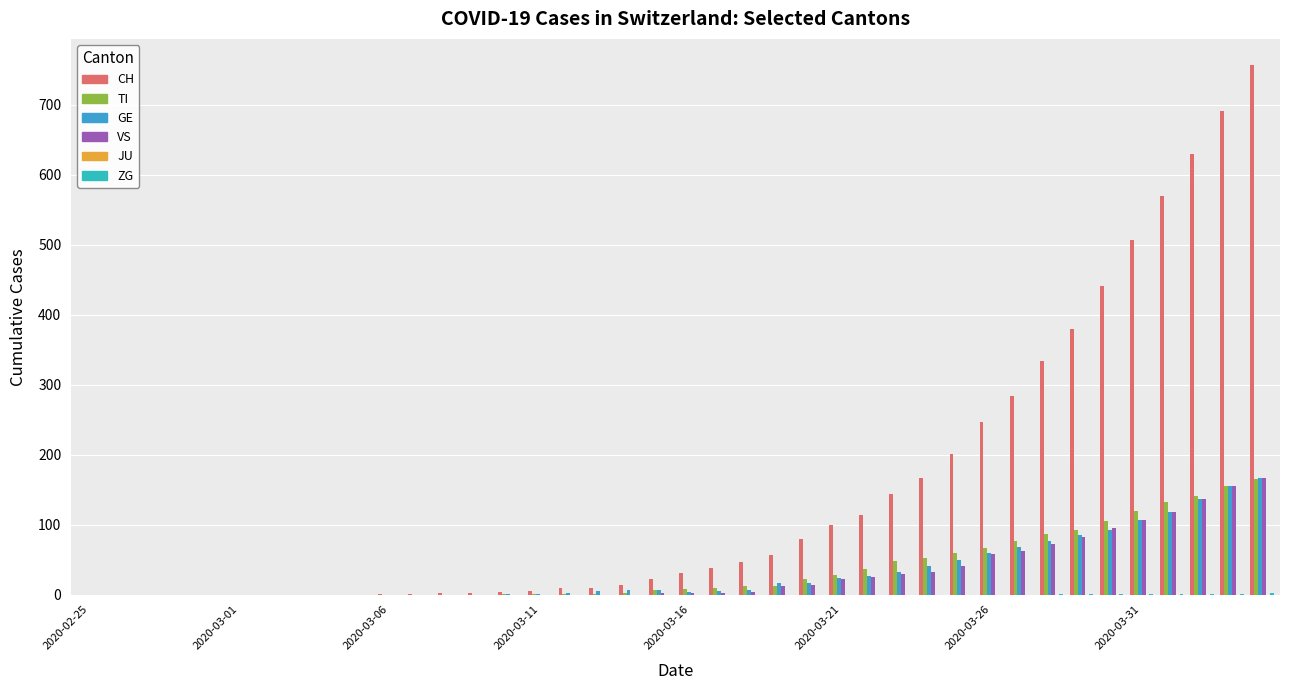

Rank the series by their maximum value, from lowest to highest.

JU, ZG, TI, GE, VS, CH